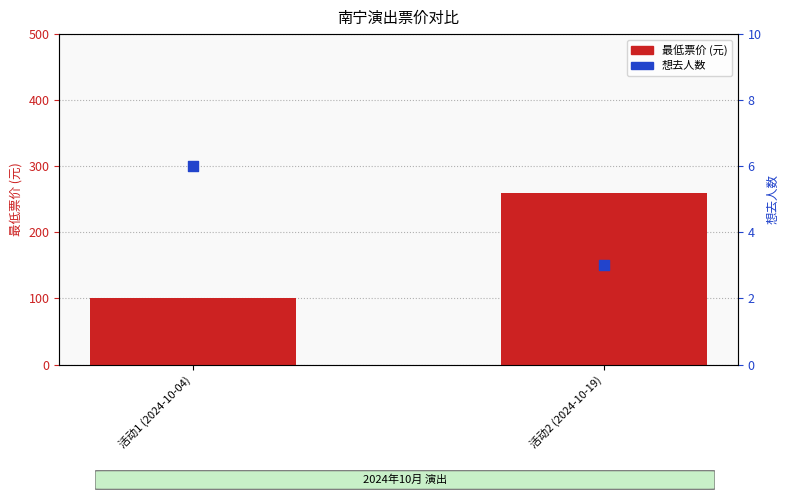

Is the value of 想去人数 at 活动2 (2024-10-19) greater than the value of 最低票价 (元) at 活动1 (2024-10-04)?

No